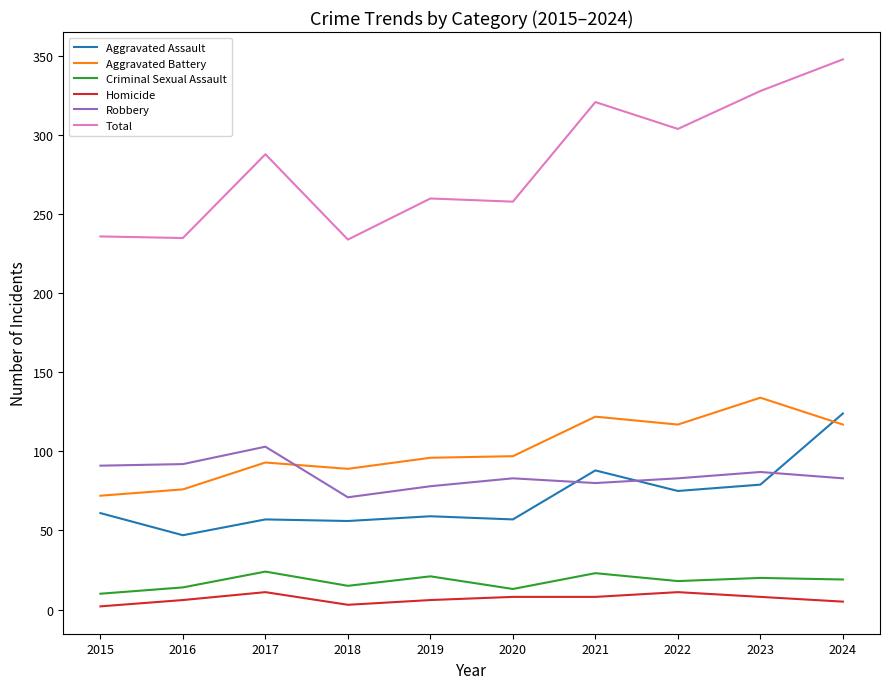

How many lines are shown in the chart?

6